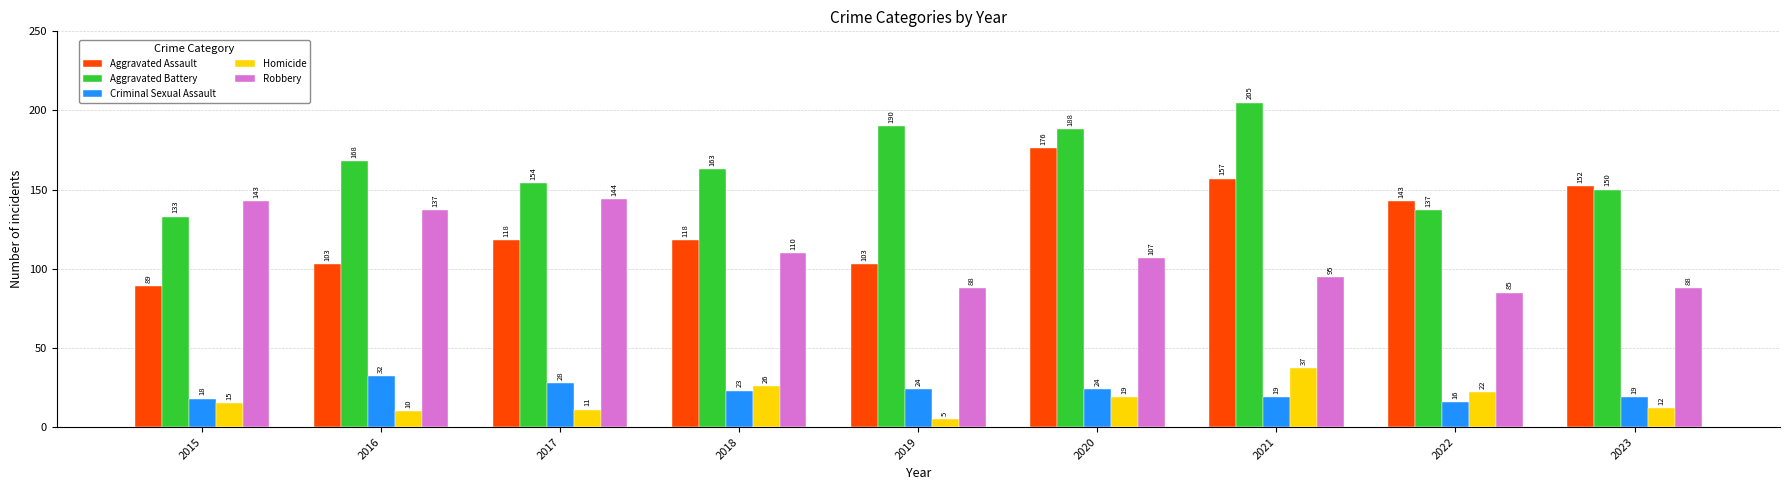

Which category has the lowest value in the Criminal Sexual Assault series?

2022